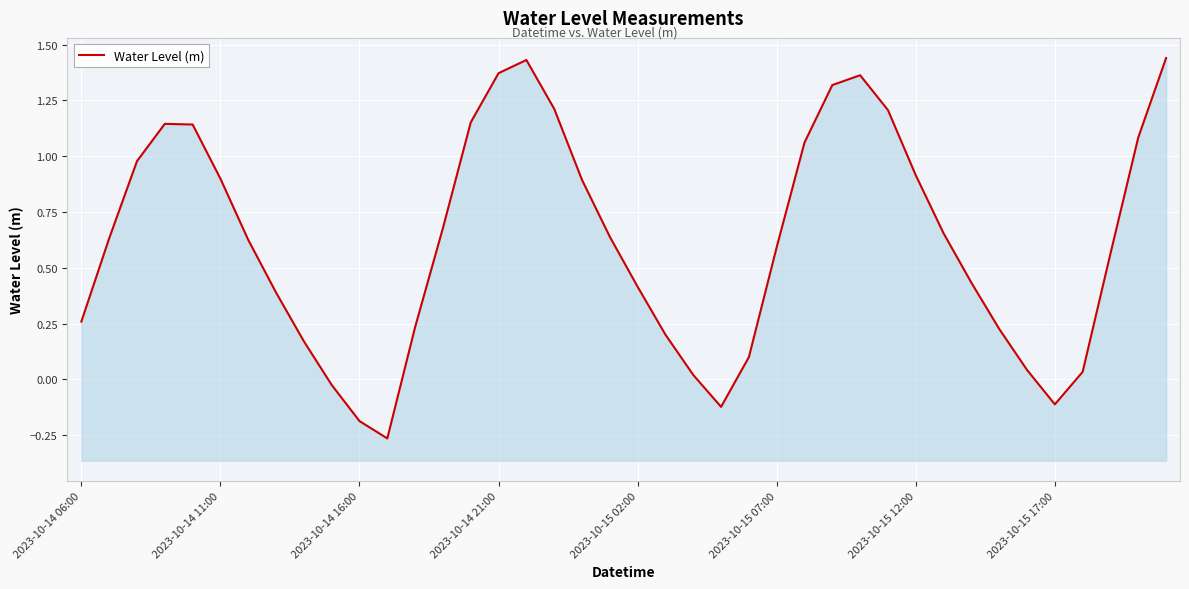

What is the difference between the values at 36 and 33?

0.2